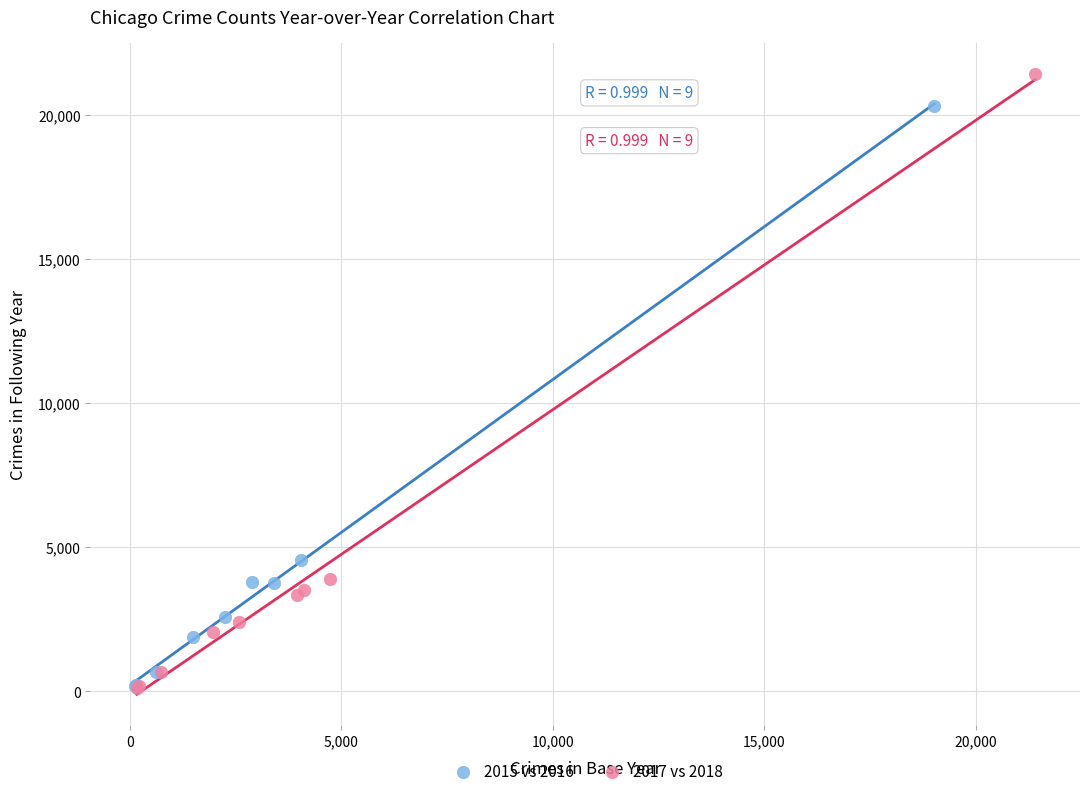

Which series has the largest Y range (max minus min)?

2017 vs 2018